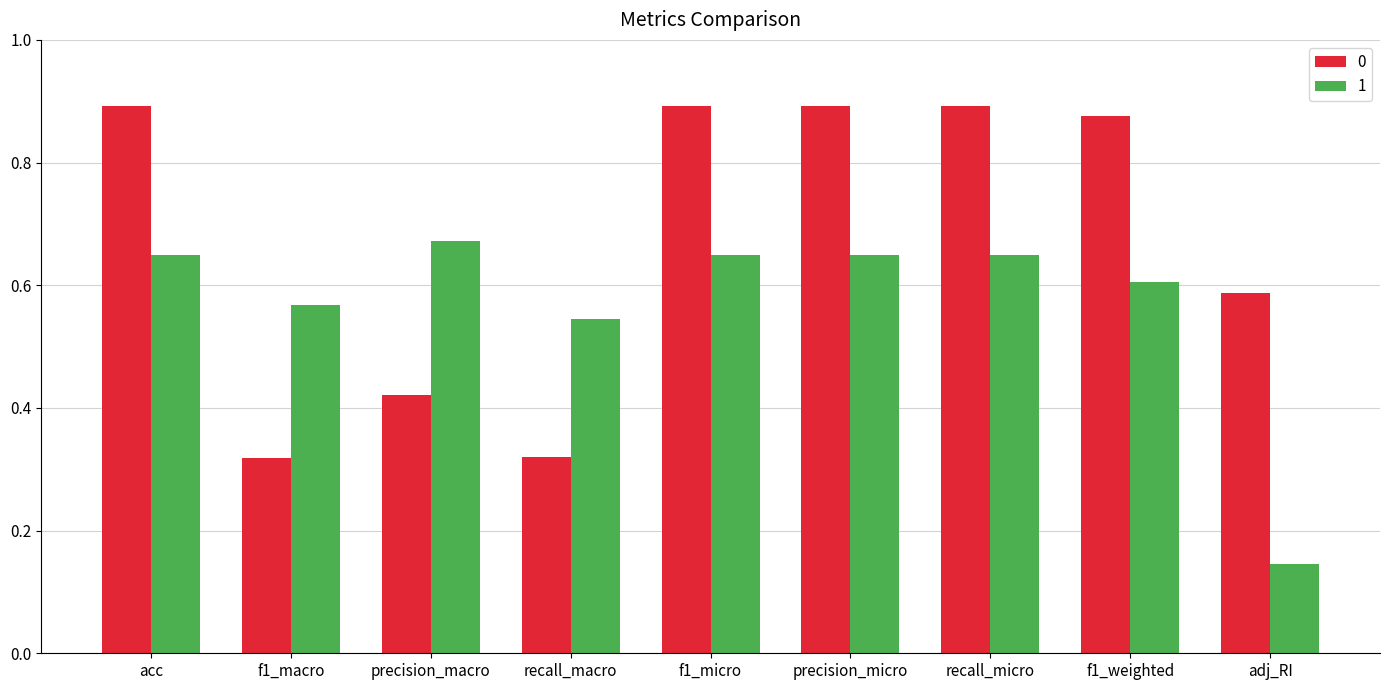

Which label corresponds to the smallest value in the chart?

adj_RI